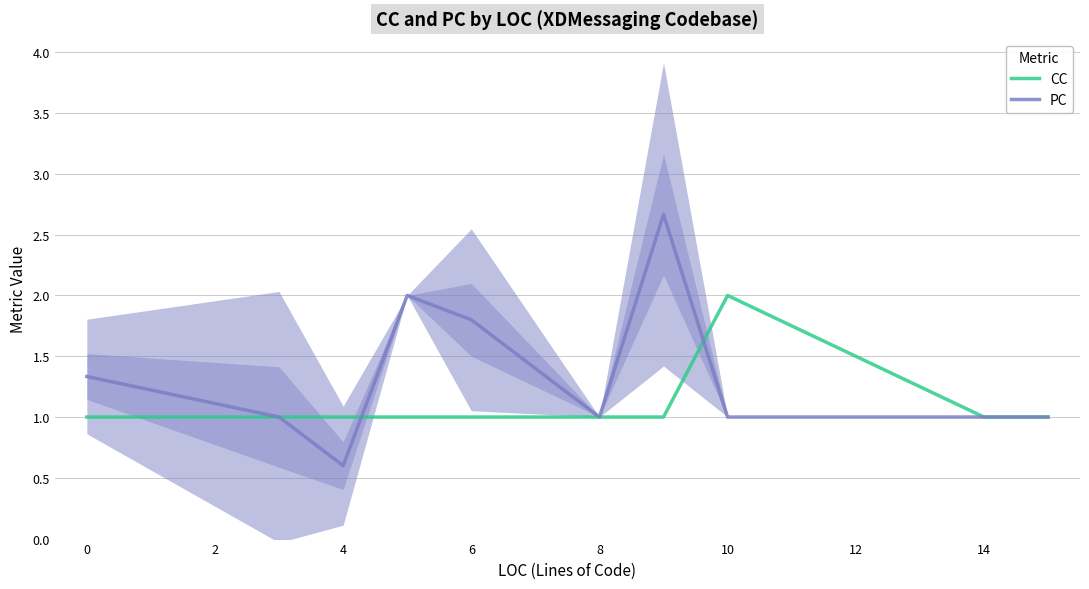

In CC, how many points are higher than both neighbors (excluding endpoints)?

1